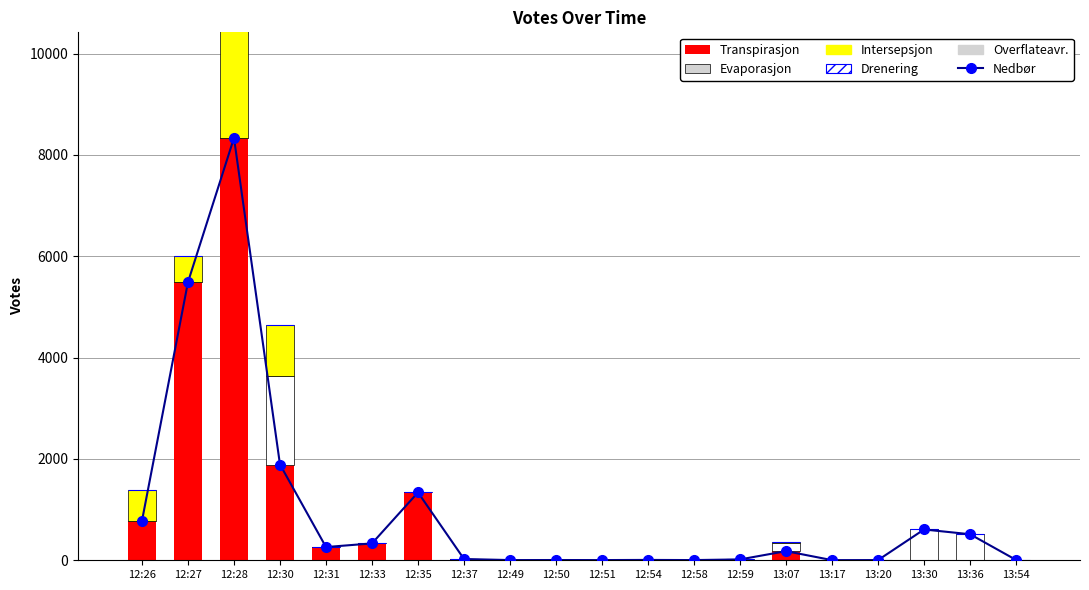

Reading left to right, transcribe all the data shown in this chart.

Nedbør: 12:26=778	12:27=5490	12:28=8336	12:30=1890	12:31=261	12:33=333	12:35=1339	12:37=25	12:49=4	12:50=5	12:51=4	12:54=7	12:58=4	12:59=17	13:07=180	13:17=3	13:20=4	13:30=608	13:36=514	13:54=7
Transpirasjon: 12:26=778	12:27=5490	12:28=8336	12:30=1890	12:31=261	12:33=333	12:35=1339	12:37=25	12:49=0	12:50=0	12:51=0	12:54=0	12:58=0	12:59=17	13:07=180	13:17=0	13:20=0	13:30=0	13:36=0	13:54=0
Evaporasjon: 12:26=0	12:27=0	12:28=0	12:30=1738	12:31=0	12:33=0	12:35=0	12:37=0	12:49=0	12:50=0	12:51=0	12:54=0	12:58=0	12:59=0	13:07=170	13:17=3	13:20=4	13:30=608	13:36=514	13:54=0
Intersepsjon: 12:26=608	12:27=514	12:28=2440	12:30=1019	12:31=0	12:33=0	12:35=0	12:37=0	12:49=4	12:50=5	12:51=4	12:54=7	12:58=4	12:59=0	13:07=7	13:17=0	13:20=0	13:30=6	13:36=3	13:54=7
Drenering: 12:26=0	12:27=0	12:28=0	12:30=0	12:31=0	12:33=0	12:35=0	12:37=0	12:49=0	12:50=0	12:51=0	12:54=0	12:58=0	12:59=0	13:07=0	13:17=0	13:20=0	13:30=0	13:36=0	13:54=0
Overflateavr.: 12:26=0	12:27=0	12:28=0	12:30=0	12:31=0	12:33=0	12:35=0	12:37=0	12:49=0	12:50=0	12:51=0	12:54=0	12:58=0	12:59=0	13:07=0	13:17=0	13:20=0	13:30=0	13:36=0	13:54=0